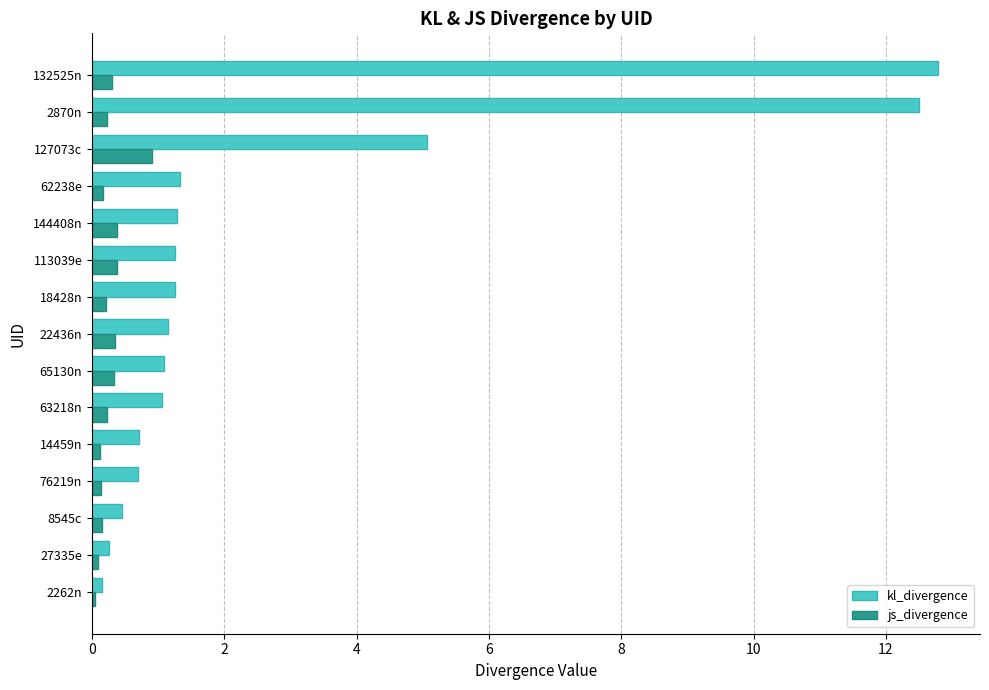

What is the average value of the kl_divergence series?

2.7